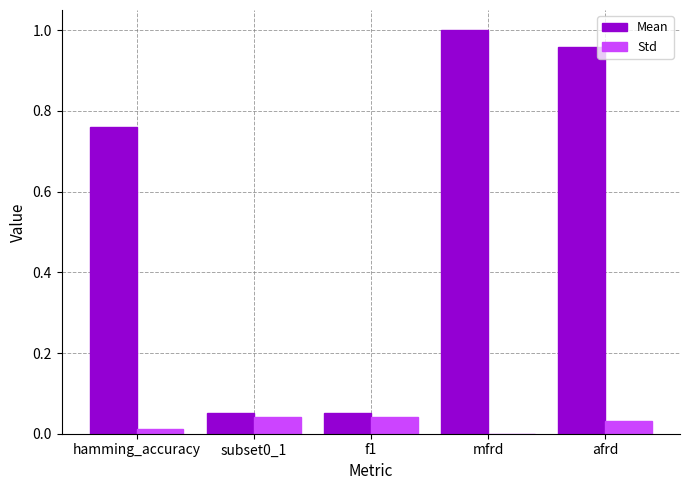

The value of Std at f1 is 0.0. True or false?

True